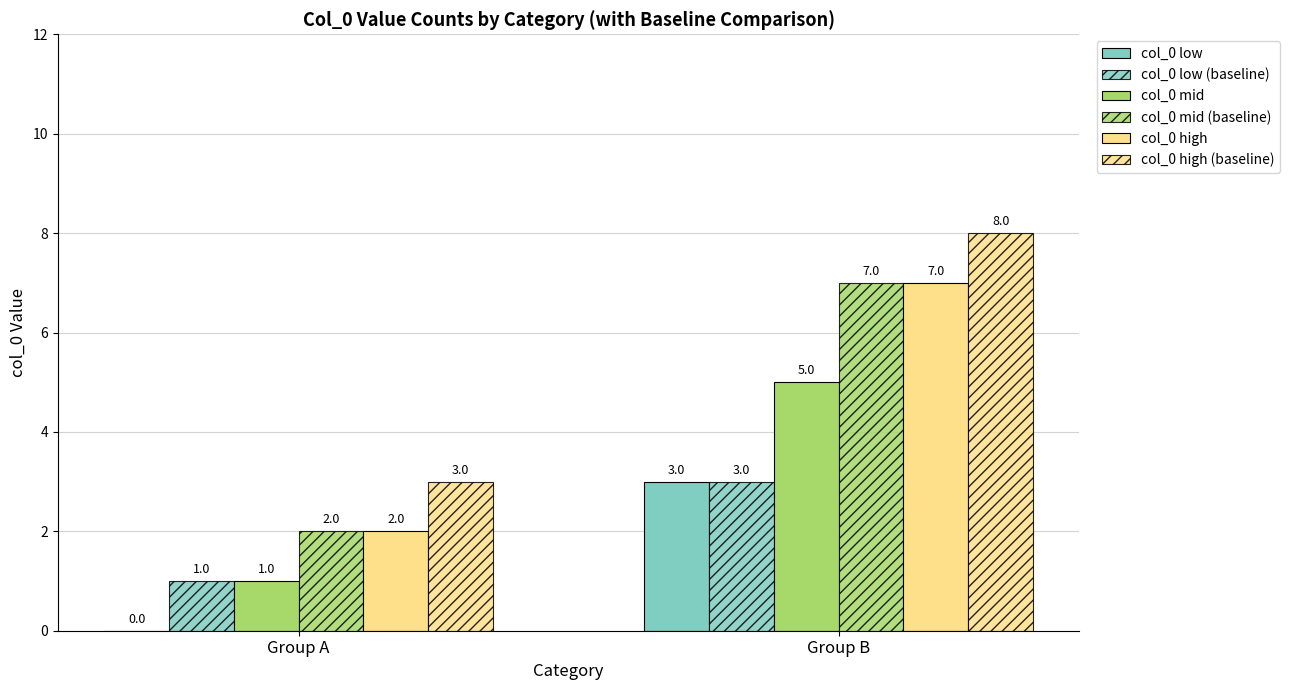

Reading left to right, transcribe all the data shown in this chart.

col_0 low: Group A=0	Group B=3
col_0 low (baseline): Group A=1	Group B=3
col_0 mid: Group A=1	Group B=5
col_0 mid (baseline): Group A=2	Group B=7
col_0 high: Group A=2	Group B=7
col_0 high (baseline): Group A=3	Group B=8